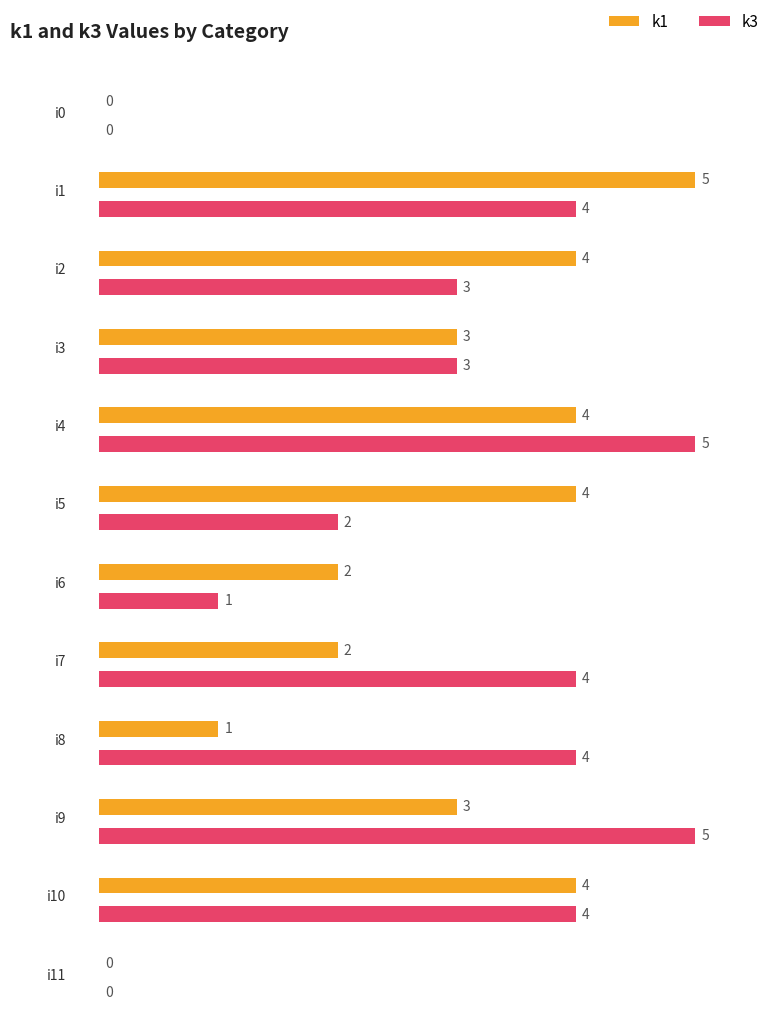

What are all the series names shown in the legend?

k1, k3